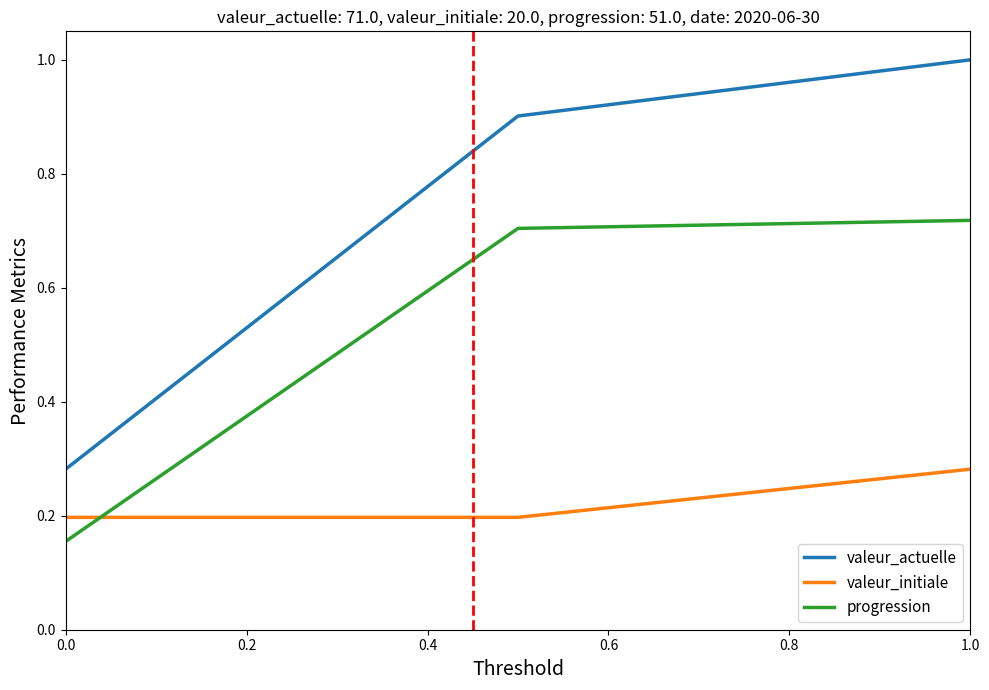

Which series has the largest total across all categories?

valeur_actuelle